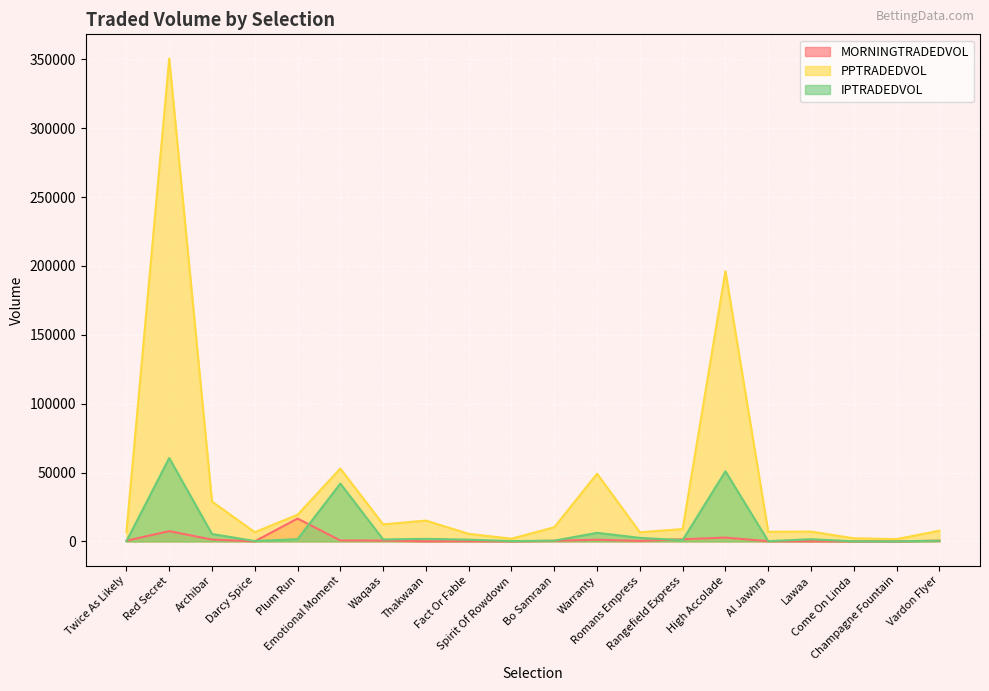

Rank the series by their maximum value, from lowest to highest.

MORNINGTRADEDVOL, IPTRADEDVOL, PPTRADEDVOL